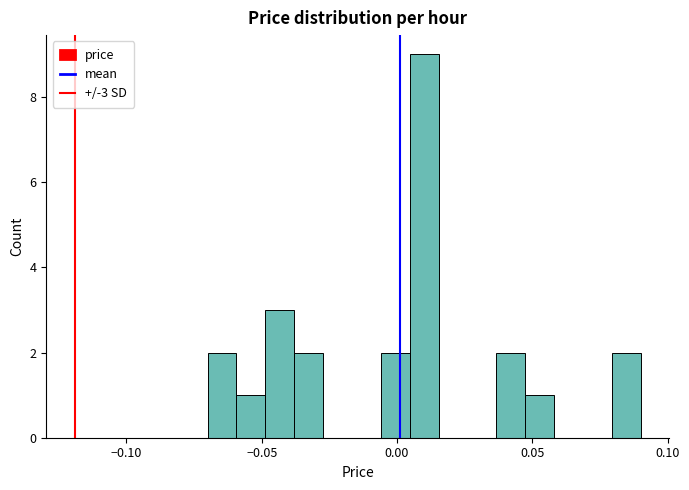

Around what value on the x-axis is the tallest bar? Give the approximate position of its centre, as read against the axis.

0.010